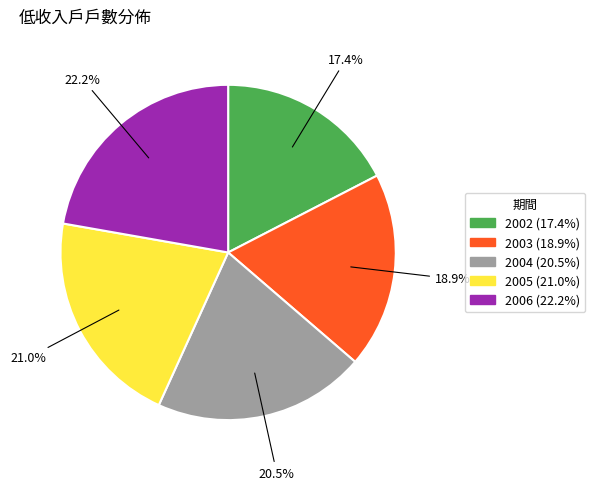

To the nearest percent, what is the average slice percentage?

20%